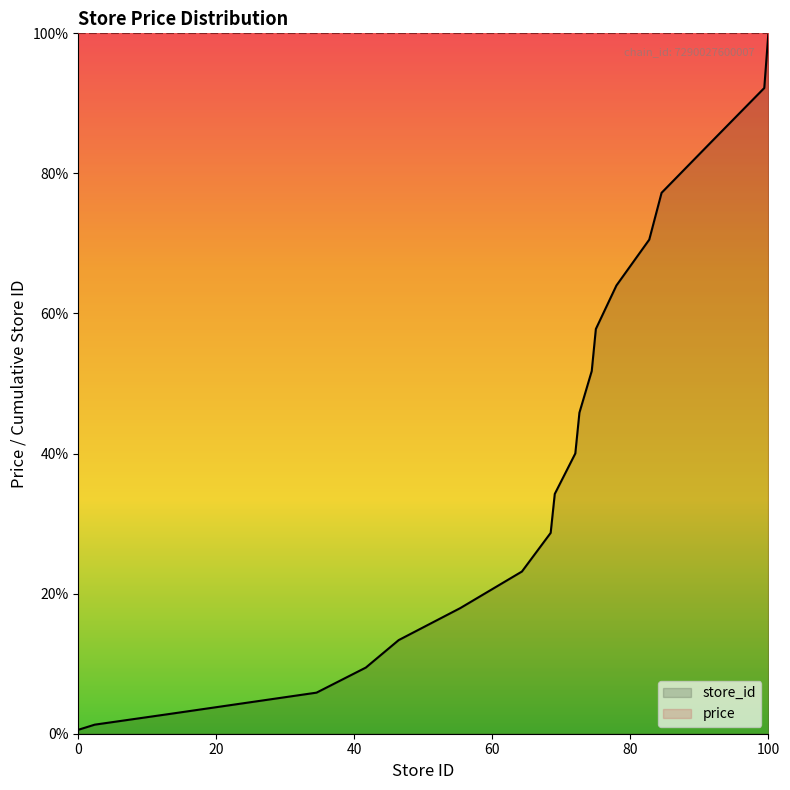

List the series in order of their overall mean, highest first.

price, store_id